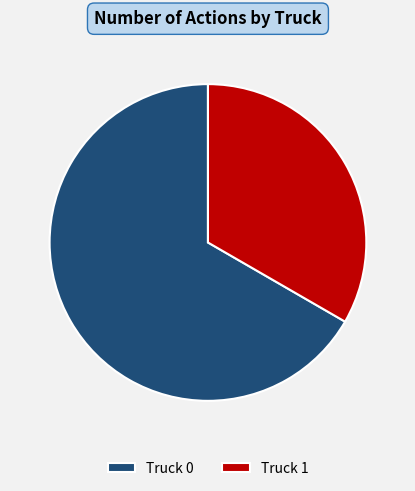

Is it true that Truck 0 is 57% of the pie?

False